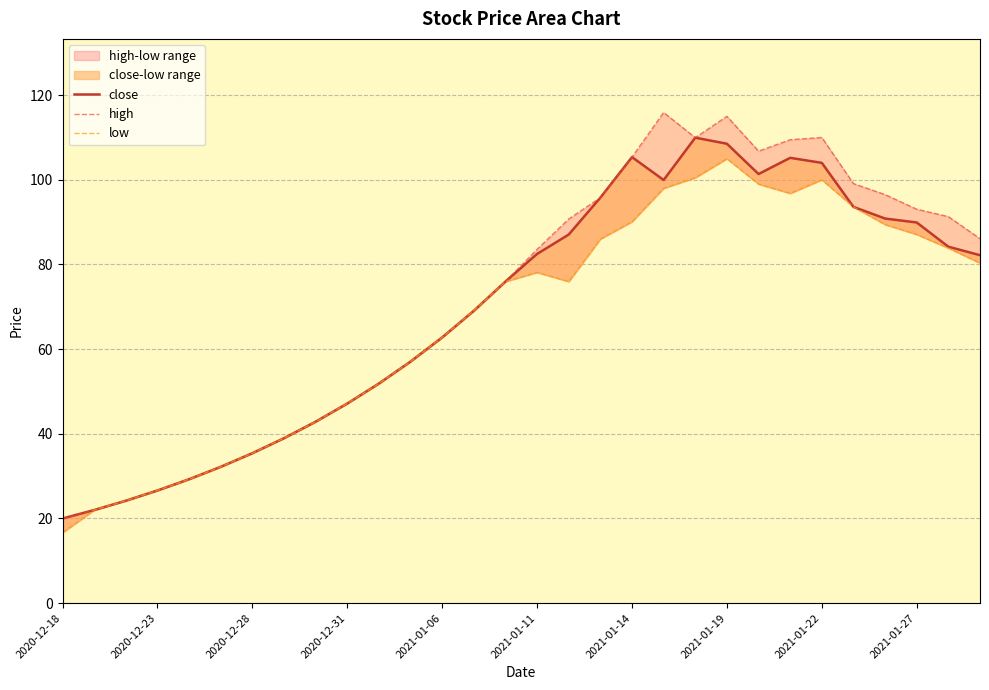

What is the average value of the close series?

69.2